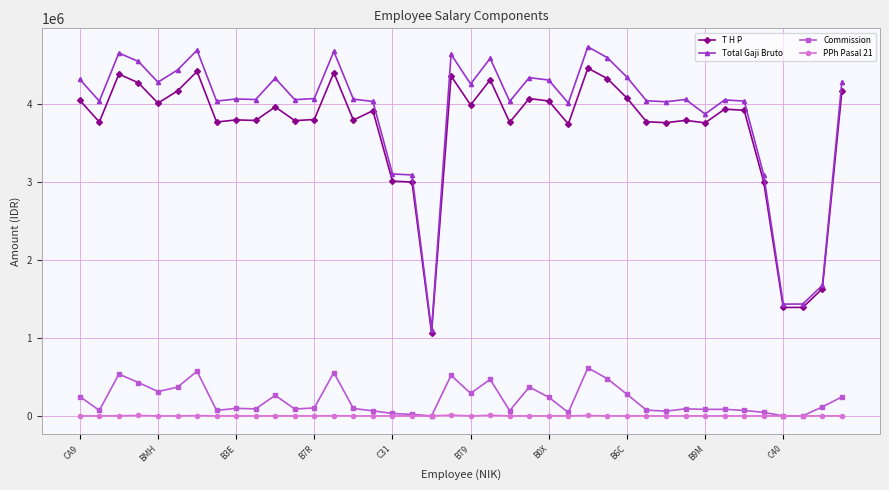

What is the maximum value shown in the chart?

4731973.1